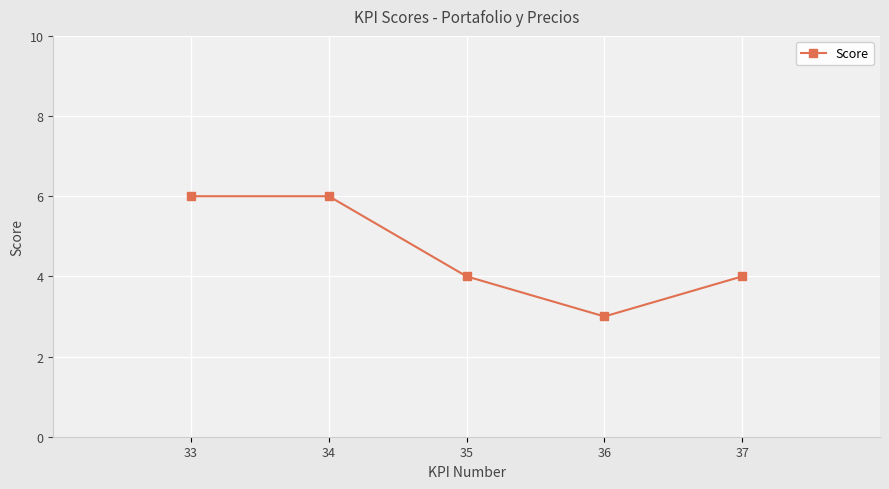

True or false: the data has more than 2 interior local peaks.

False